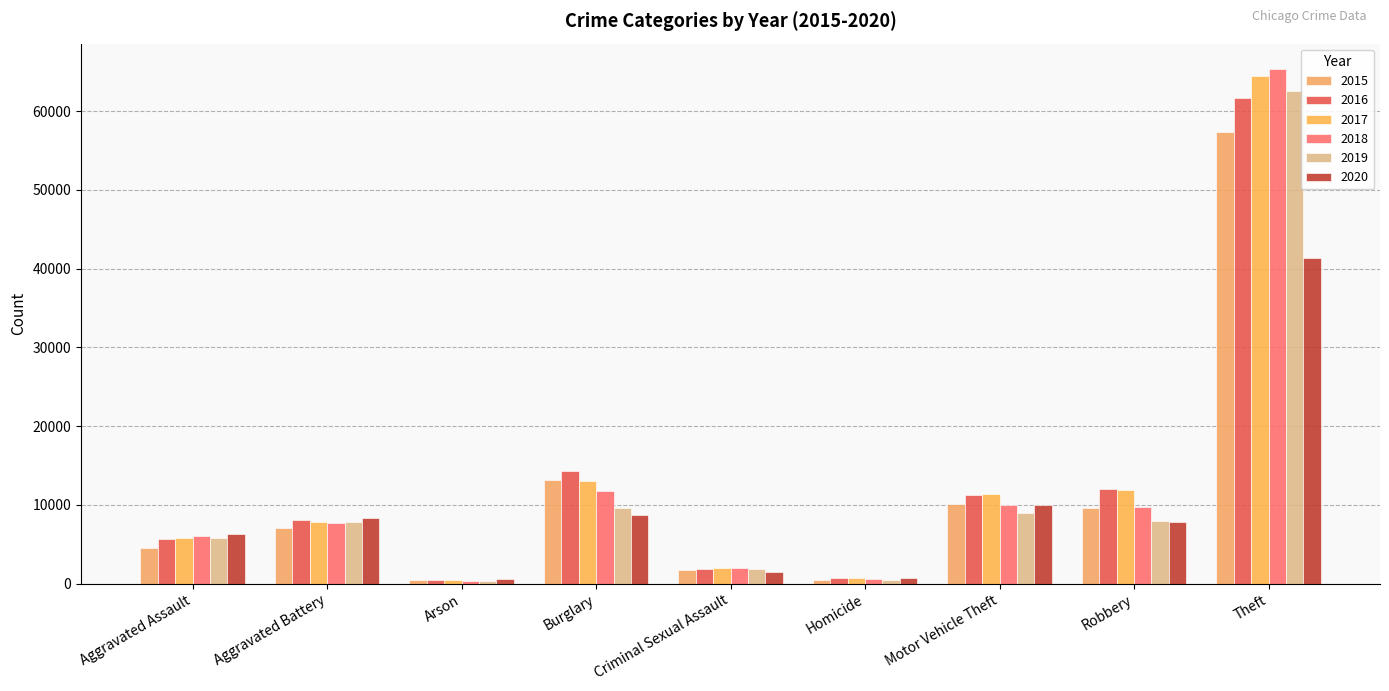

Between Homicide and Motor Vehicle Theft, which is larger?

Motor Vehicle Theft